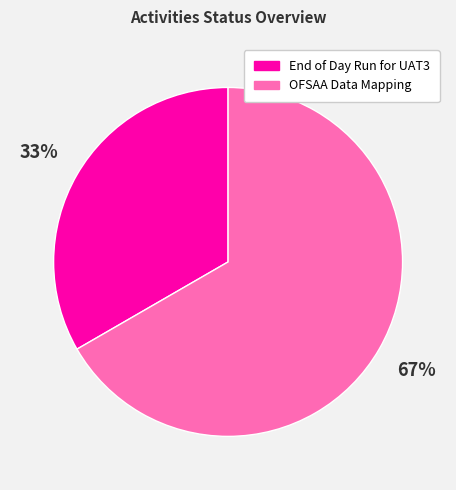

Do End of Day Run for UAT3 and OFSAA Data Mapping together represent more than half of the pie?

Yes